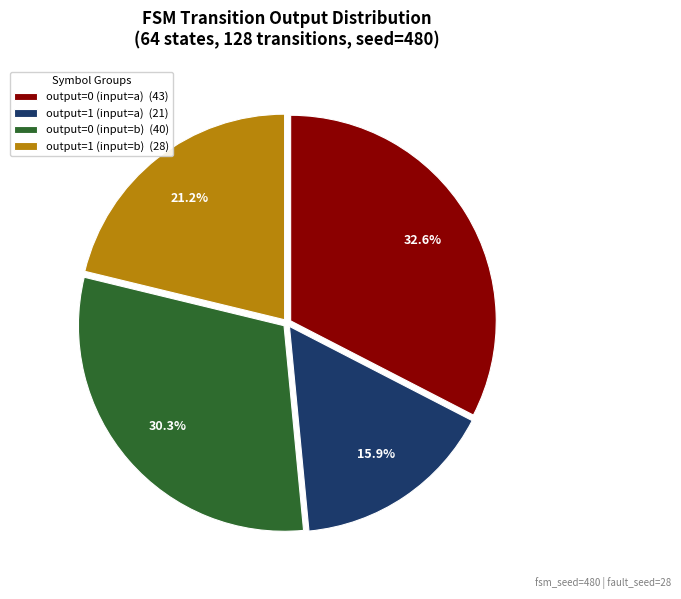

To the nearest percent, what percentage of the pie is output=1 (input=b)?

21%